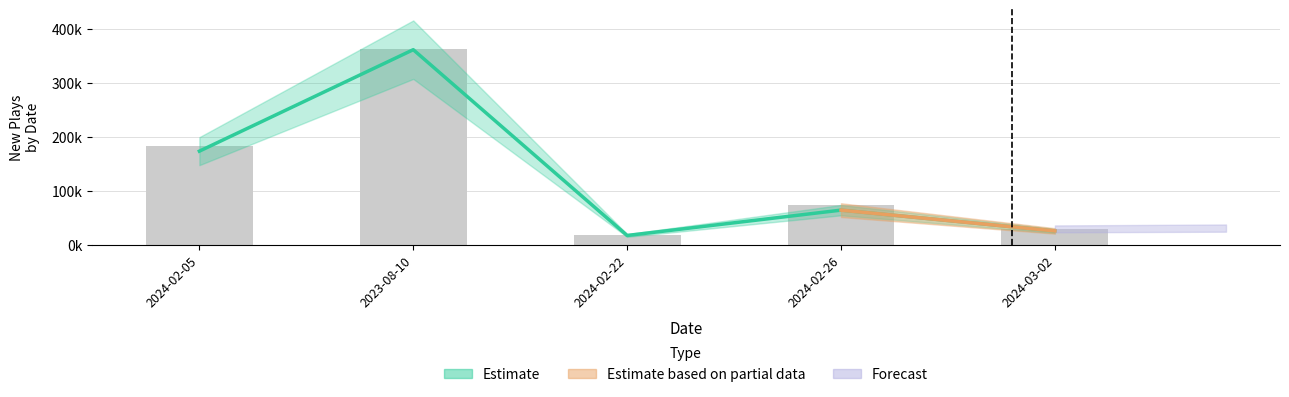

What is the average value of the NEW PLAYS March 15 series?

128305